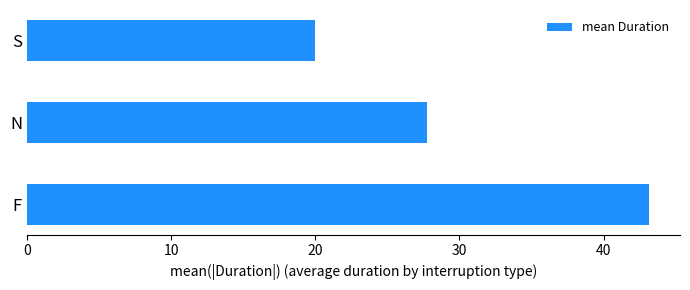

What is the maximum value shown in the chart?

43.1